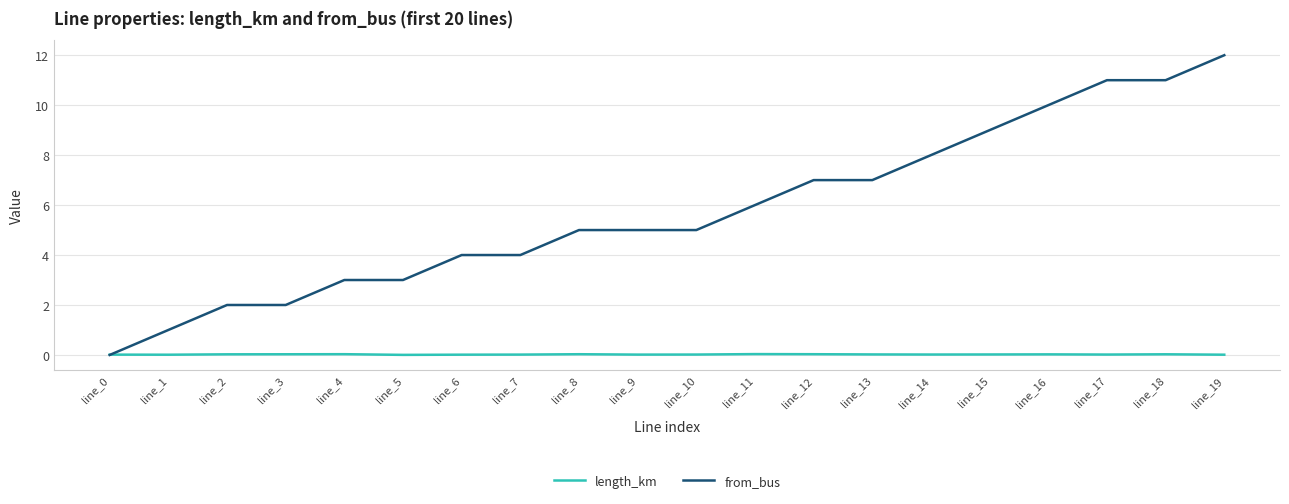

The value of from_bus at line_11 is 4.2. True or false?

False